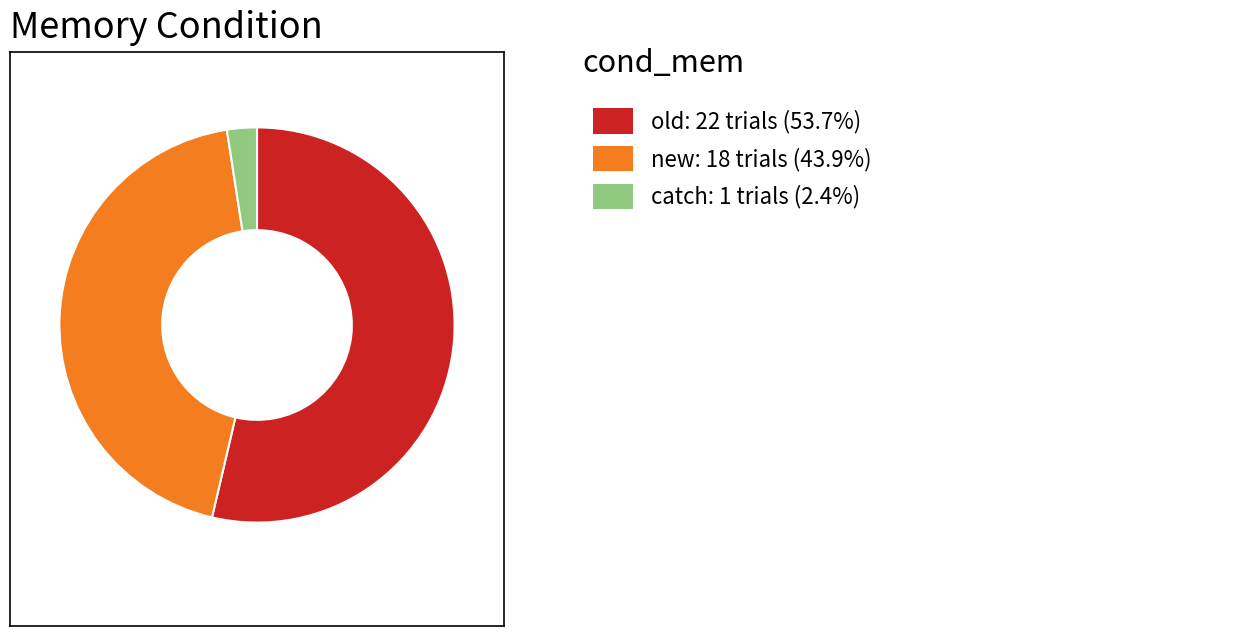

Is there any slice that represents more than half of the pie?

Yes